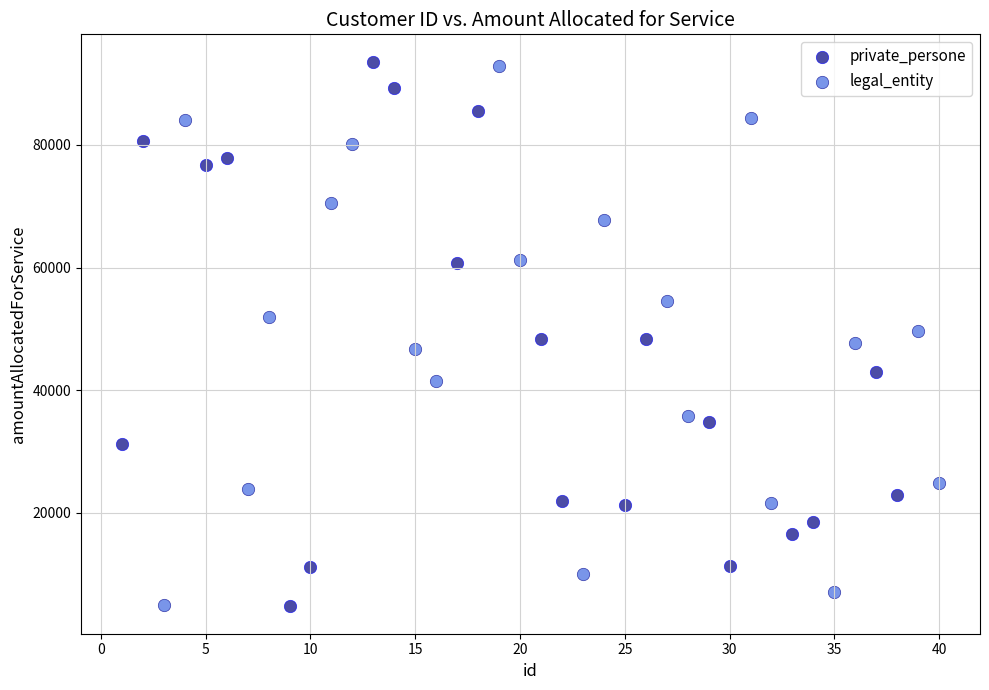

Which series reaches the maximum Y coordinate?

private_persone